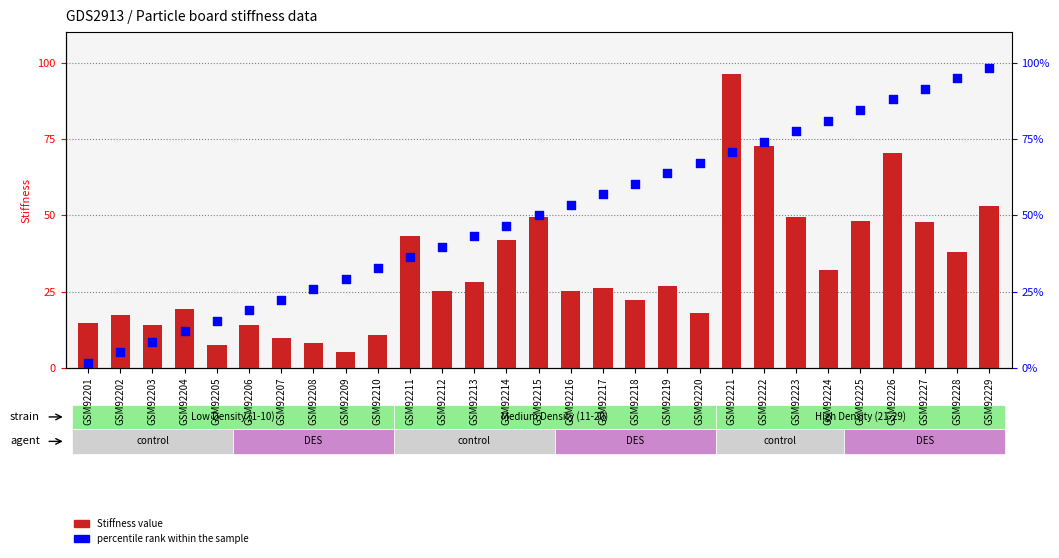

Which series contains the highest Y value?

Stiffness